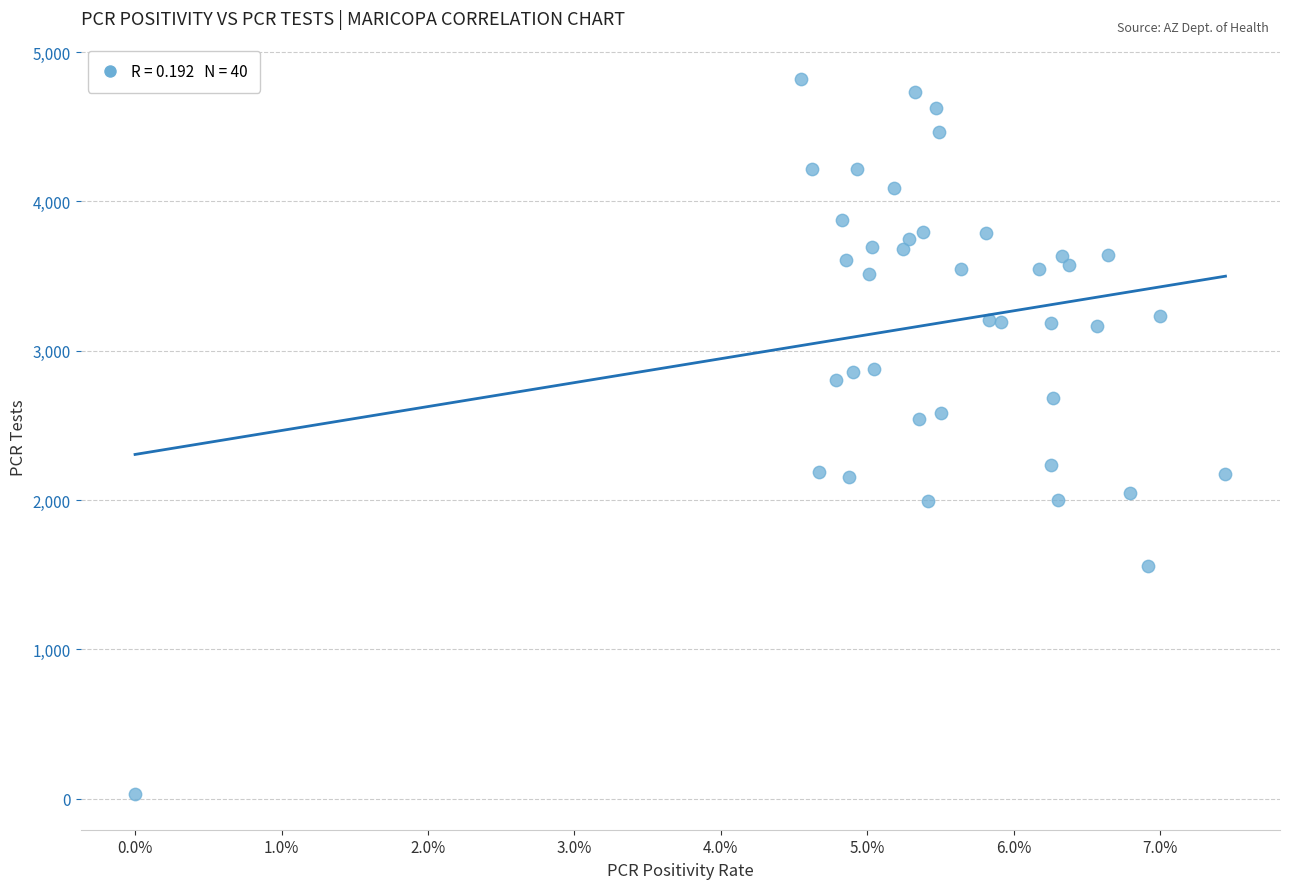

What is the range of Y values (max minus min)?

4786